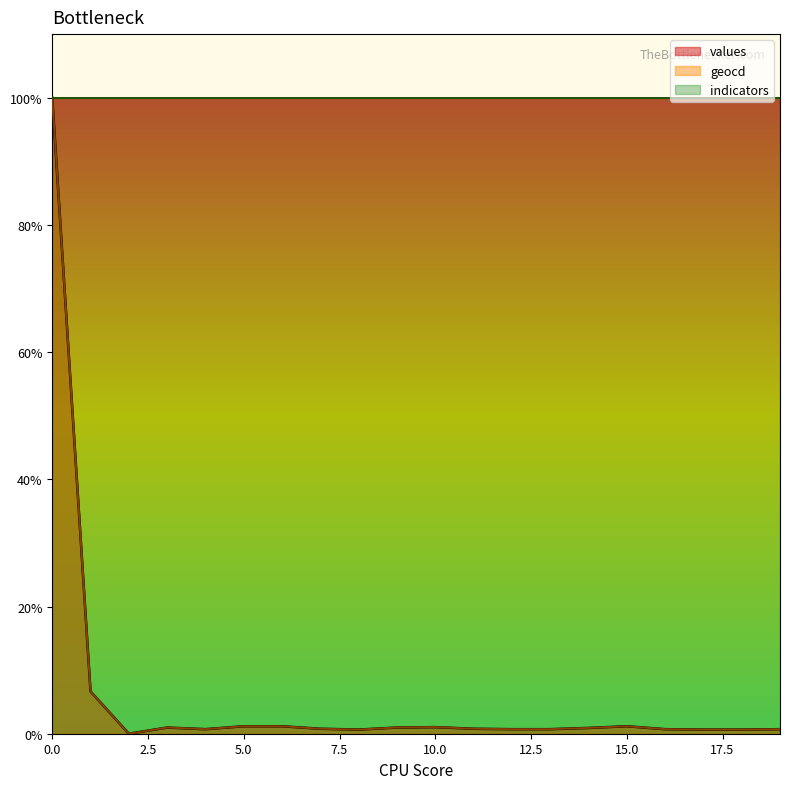

The values series shows -59.8 at 2. True or false?

False